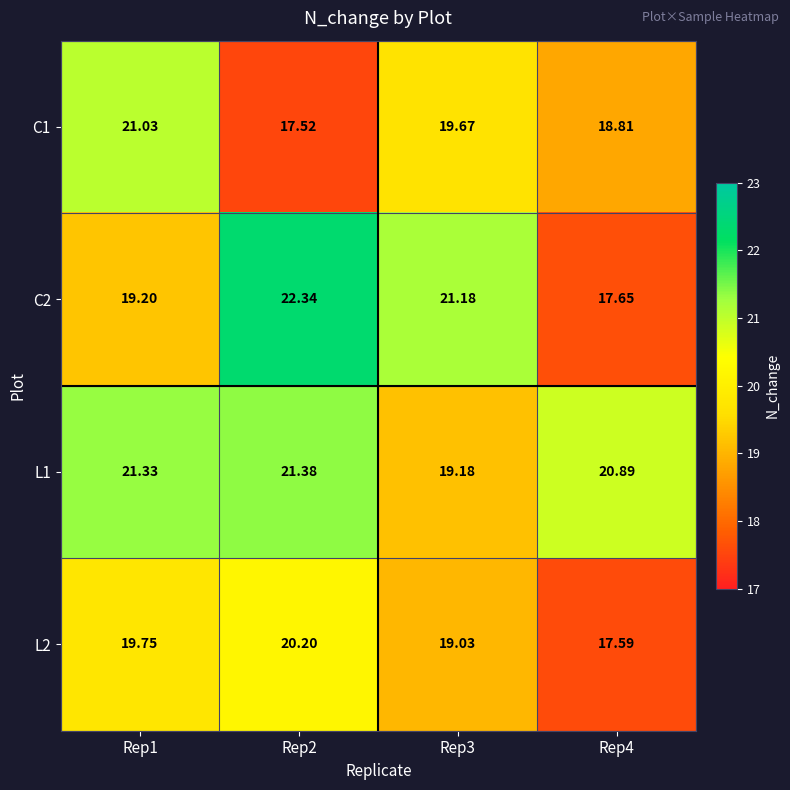

Is the value of L1 at Rep4 greater than the value of C1 at Rep2?

Yes